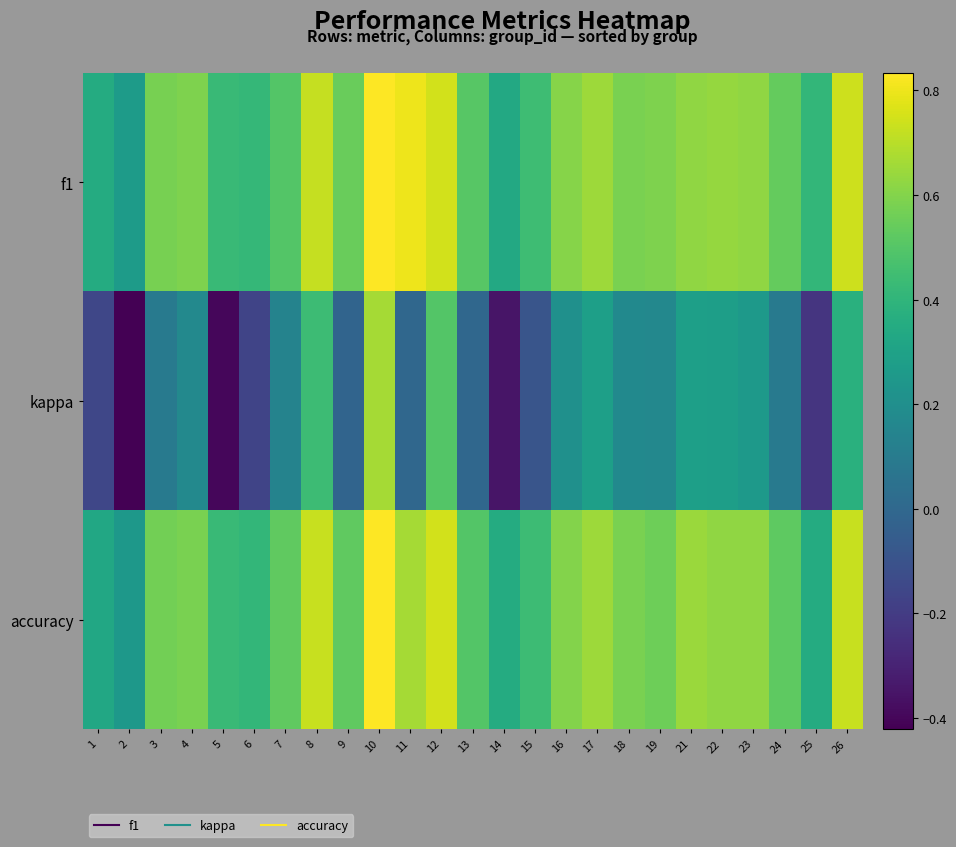

What is the maximum value shown in the chart?

0.8